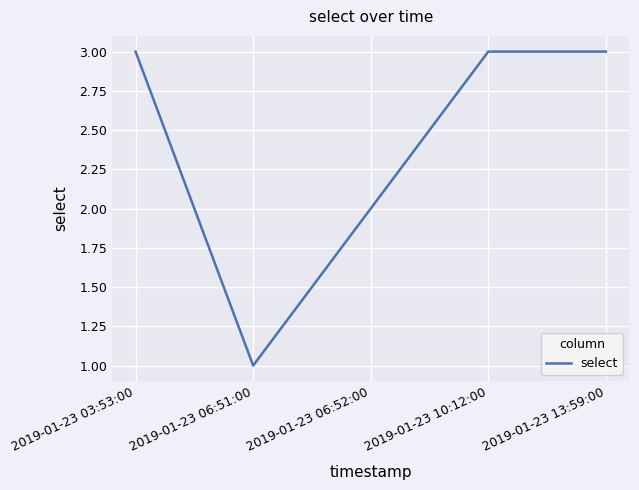

What position from the left is 2019-01-23 06:52:00?

3